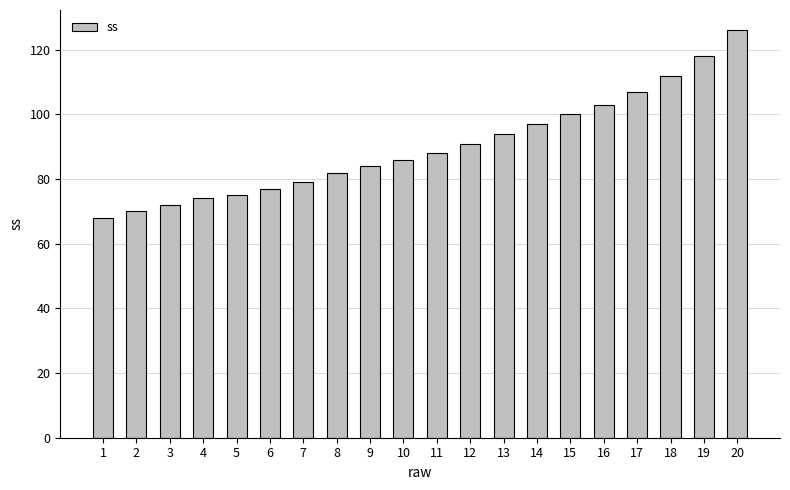

The value at 7 is 79. True or false?

True